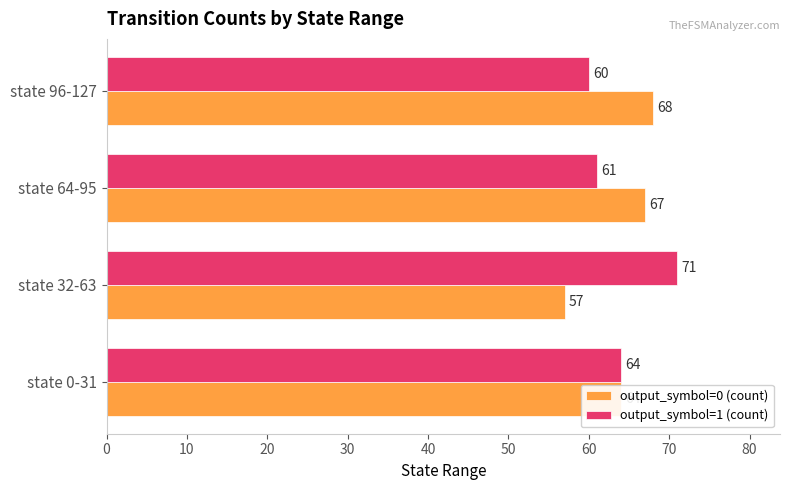

Is it true that output_symbol=0 (count) equals 21 at state 32-63?

False